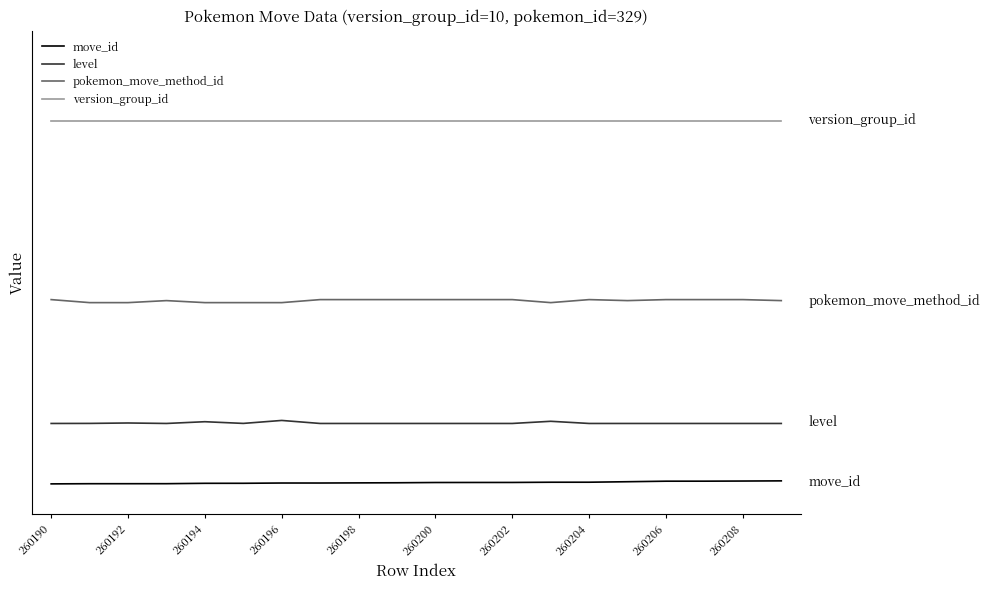

Is this an area chart (filled region under the line)?

No